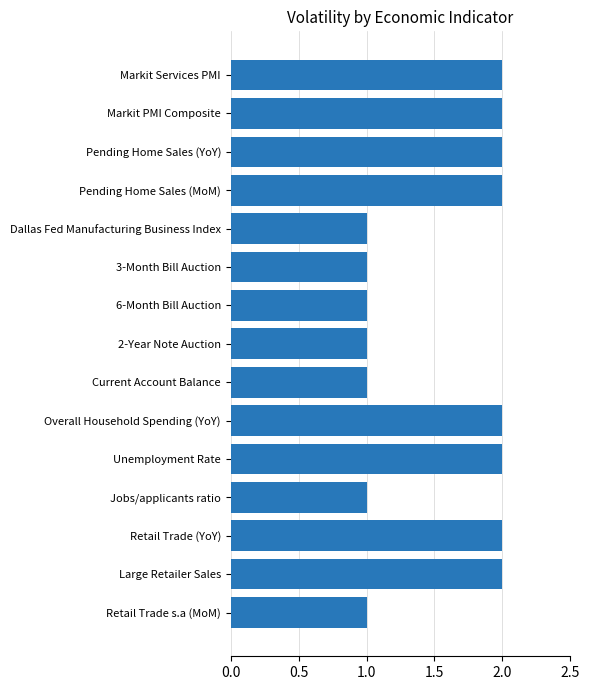

Reading top to bottom, extract all data points from this chart.

2	2	2	2	1	1	1	1	1	2	2	1	2	2	1